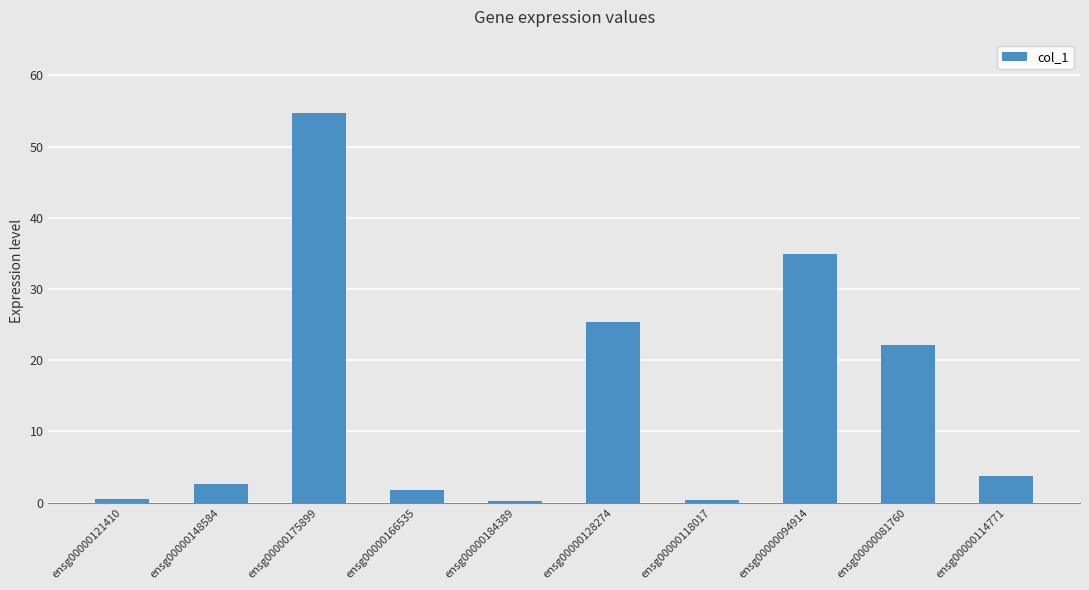

What is the approximate value at ensg00000094914?

34.9